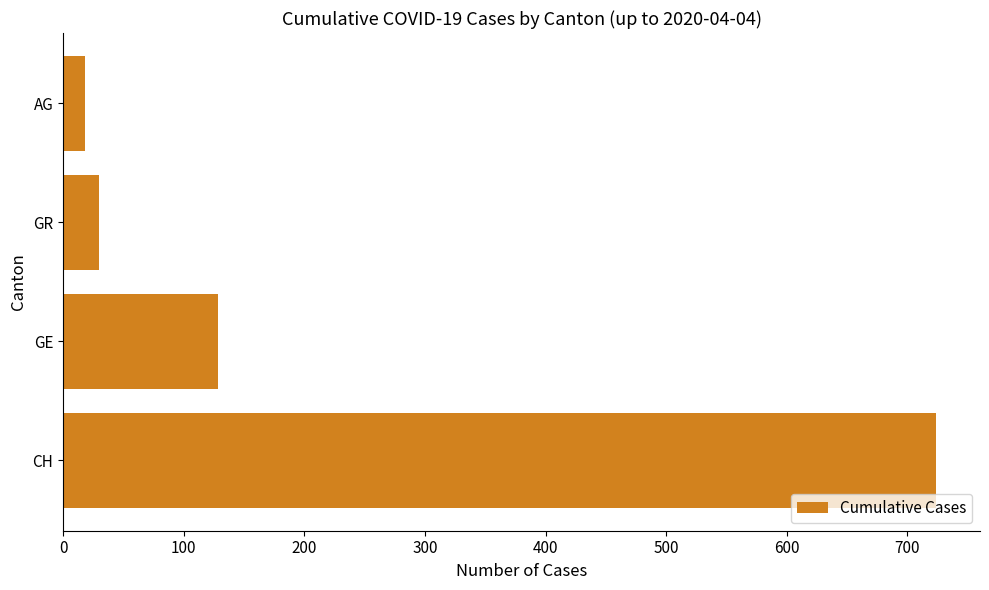

The chart shows a value of 18 at AG. True or false?

True